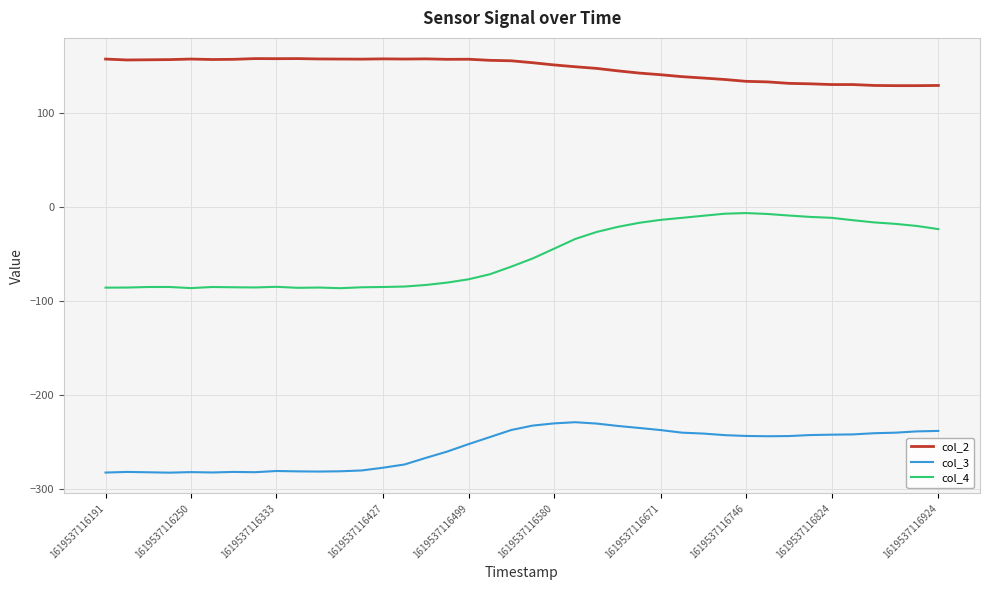

How many lines are shown in the chart?

3